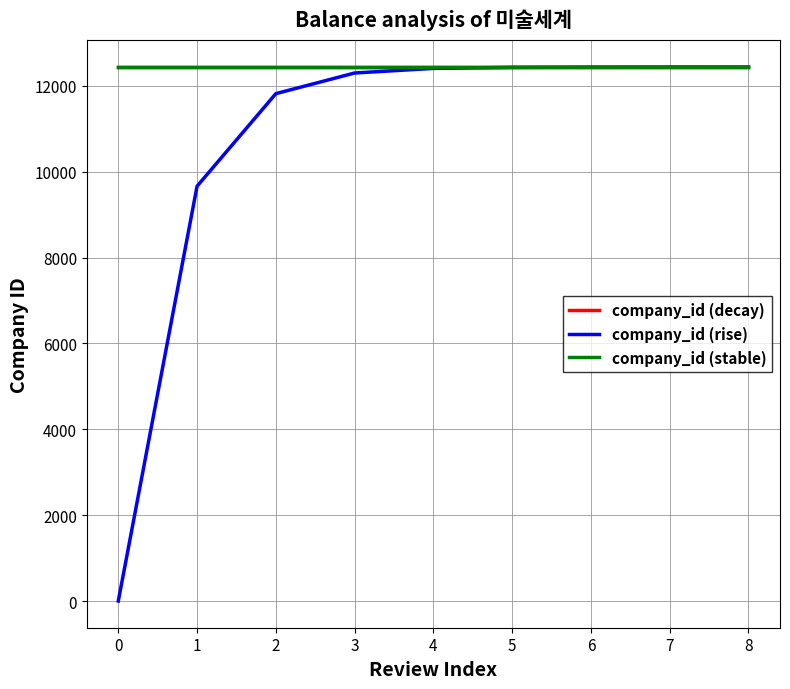

Which series has the widest spread of values?

company_id (rise)